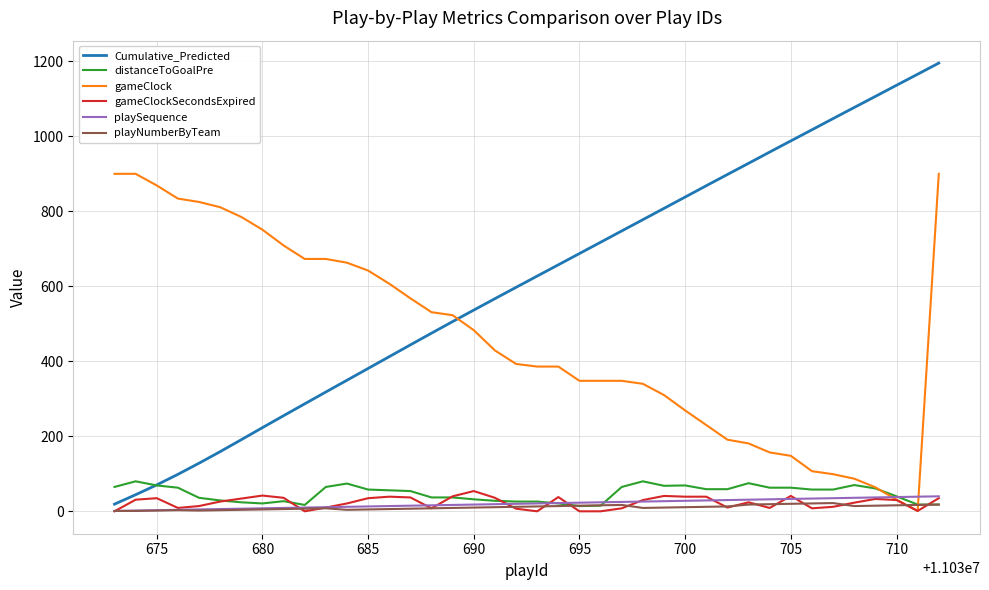

What is the maximum value shown in the chart?

1195.4